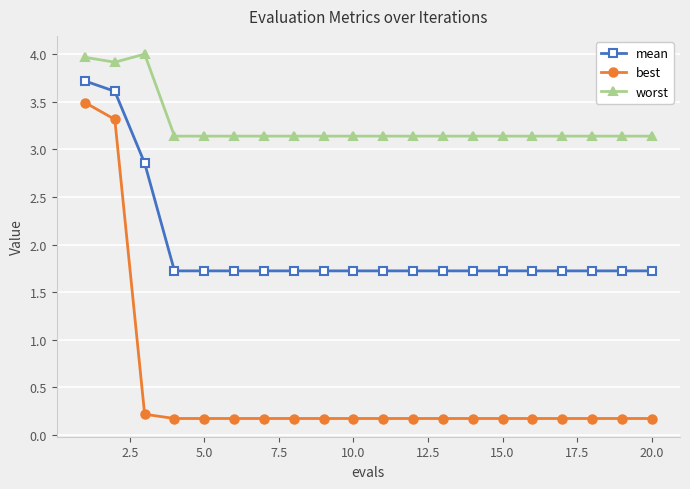

What is the greatest value displayed?

4.0